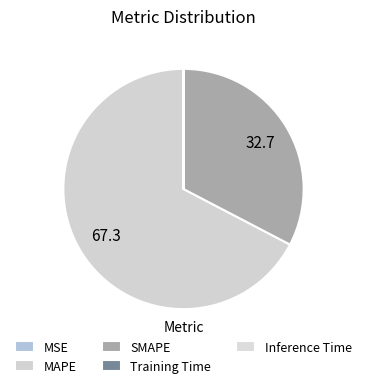

How many segments does this pie chart have?

5